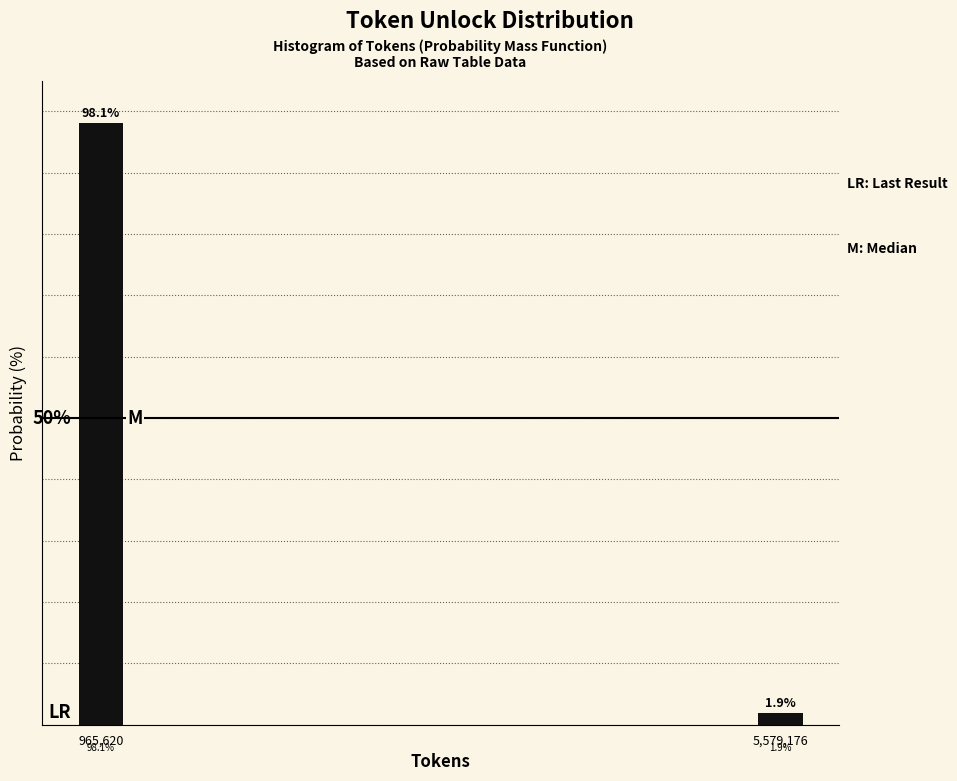

Between 5,579,176 and 965,620, which is larger?

965,620